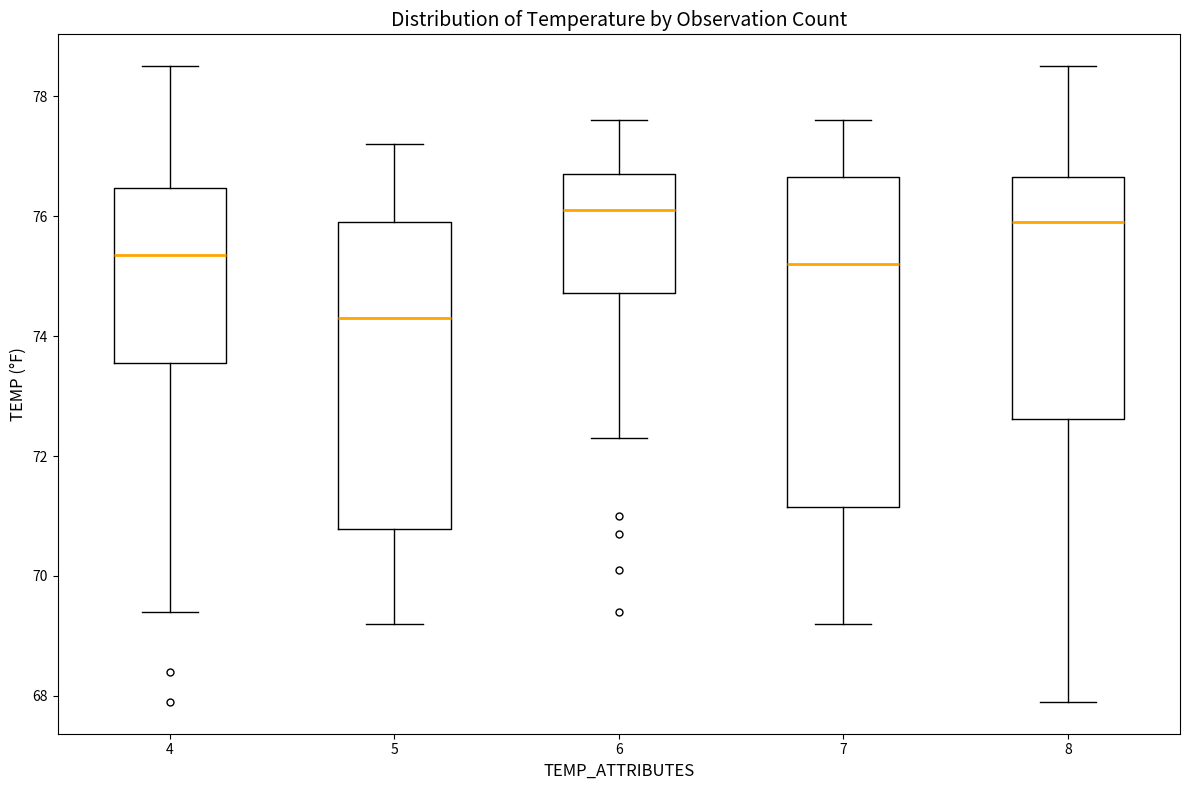

Reading left to right, transcribe this box plot: for each box, give where its median line is, the range the box spans, and where its two whiskers end, as read against the y-axis. The values are not printed on the chart, so give them approximately, as read against the axis.

4: median 75.4, box 73.6 to 76.4, whiskers 69.4 to 78.6
5: median 74.4, box 70.8 to 76.0, whiskers 69.2 to 77.2
6: median 76.2, box 74.8 to 76.8, whiskers 72.4 to 77.6
7: median 75.2, box 71.2 to 76.6, whiskers 69.2 to 77.6
8: median 76.0, box 72.6 to 76.6, whiskers 68.0 to 78.6